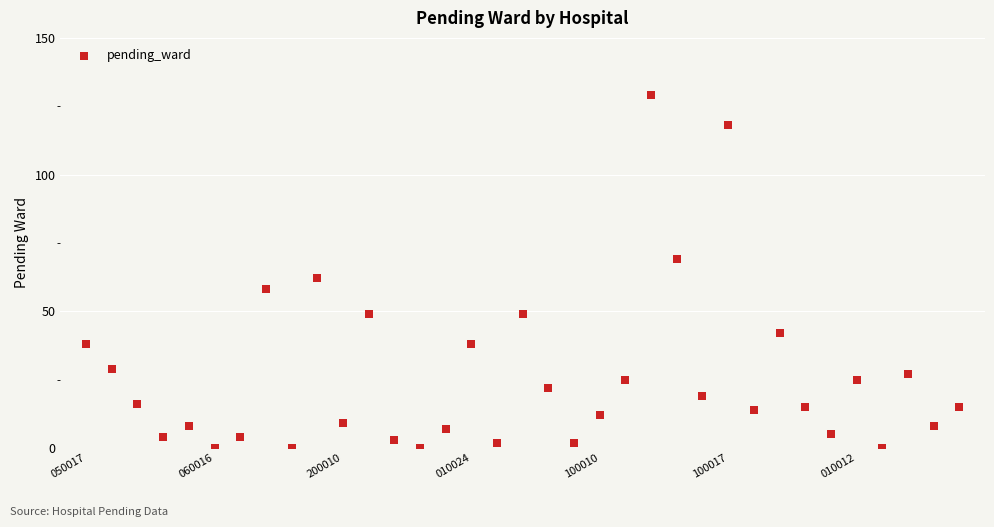

What Y value in the scatter plot is closest to 64?

62